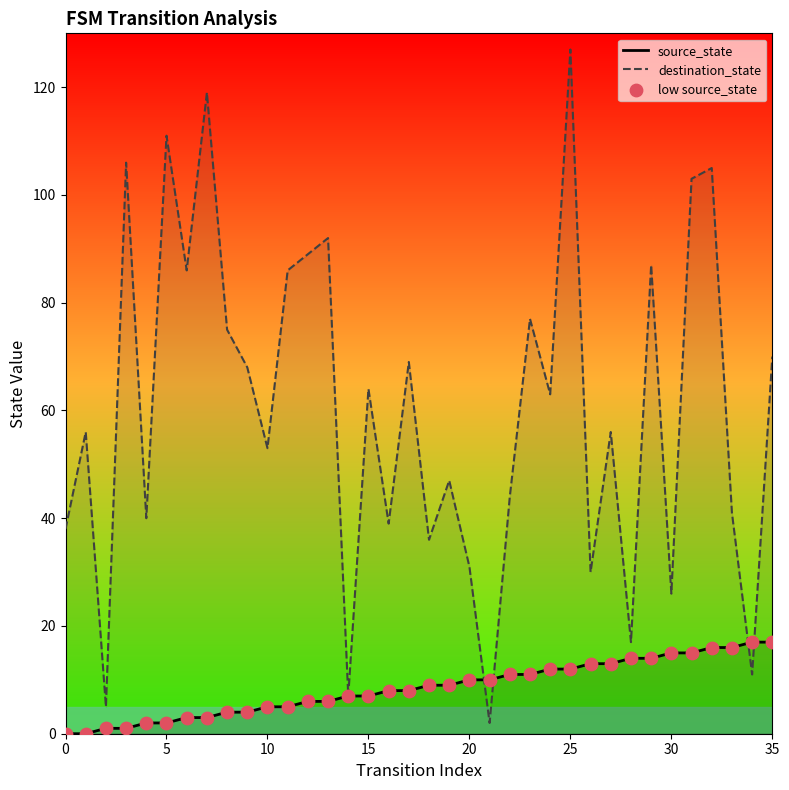

At which category is the sum across all series the highest?

25